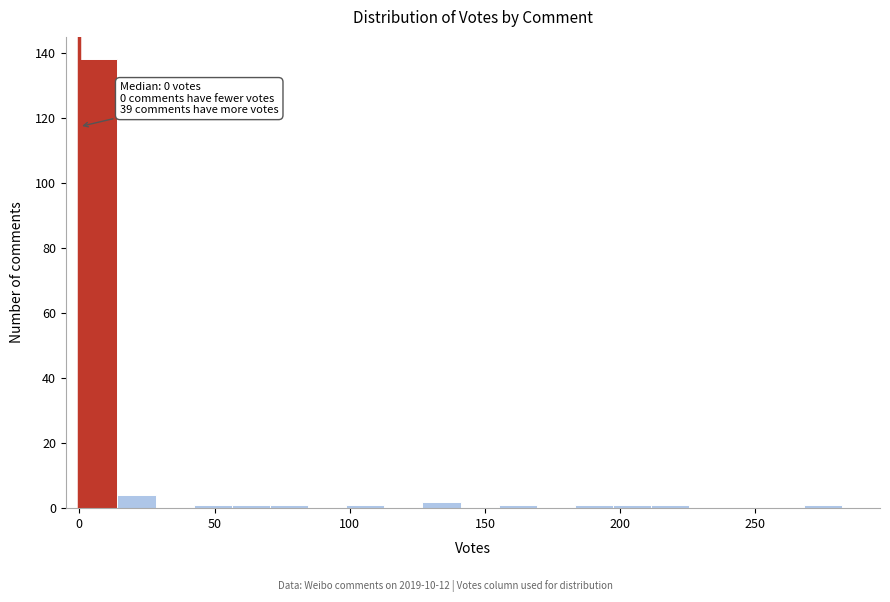

Read against the x-axis, roughly where is the centre of the tallest bar?

5